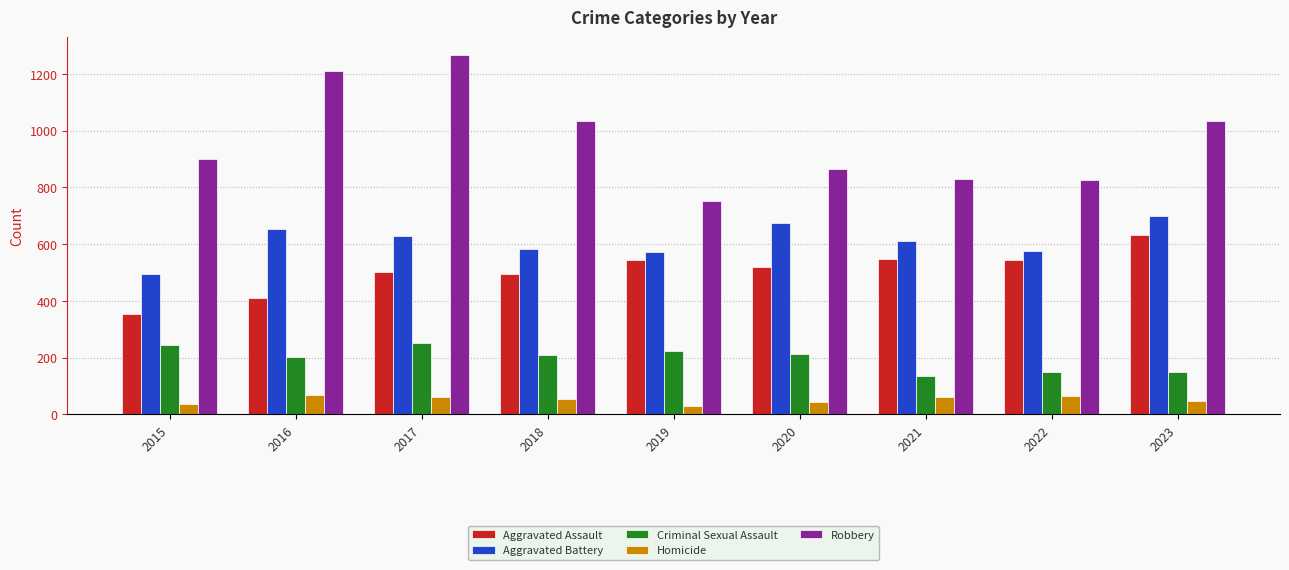

How many bars are there in each group?

5